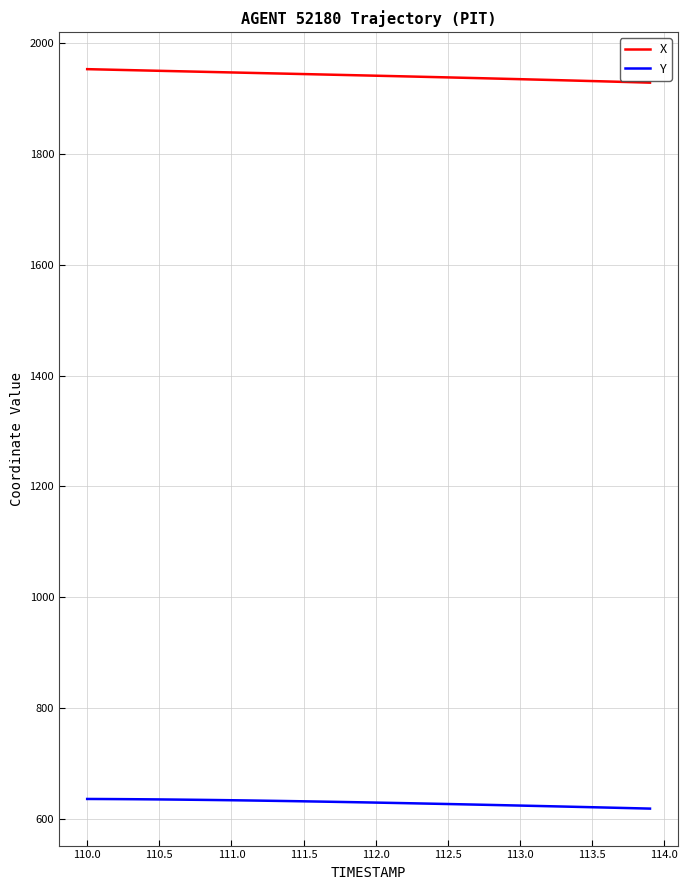

Which series has the largest total across all categories?

X